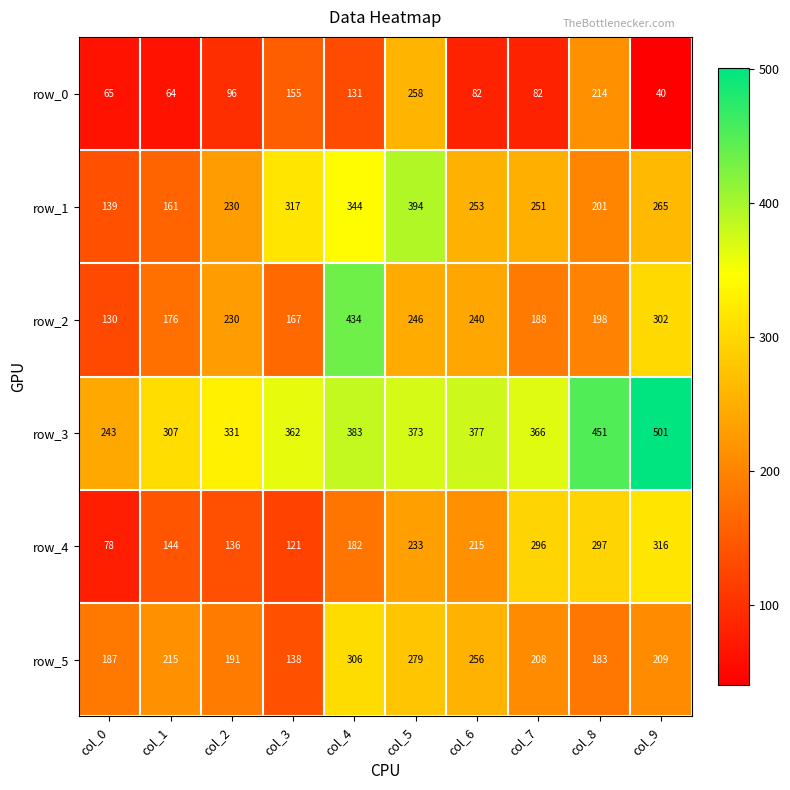

The value of row_1 at col_2 is 230. True or false?

True